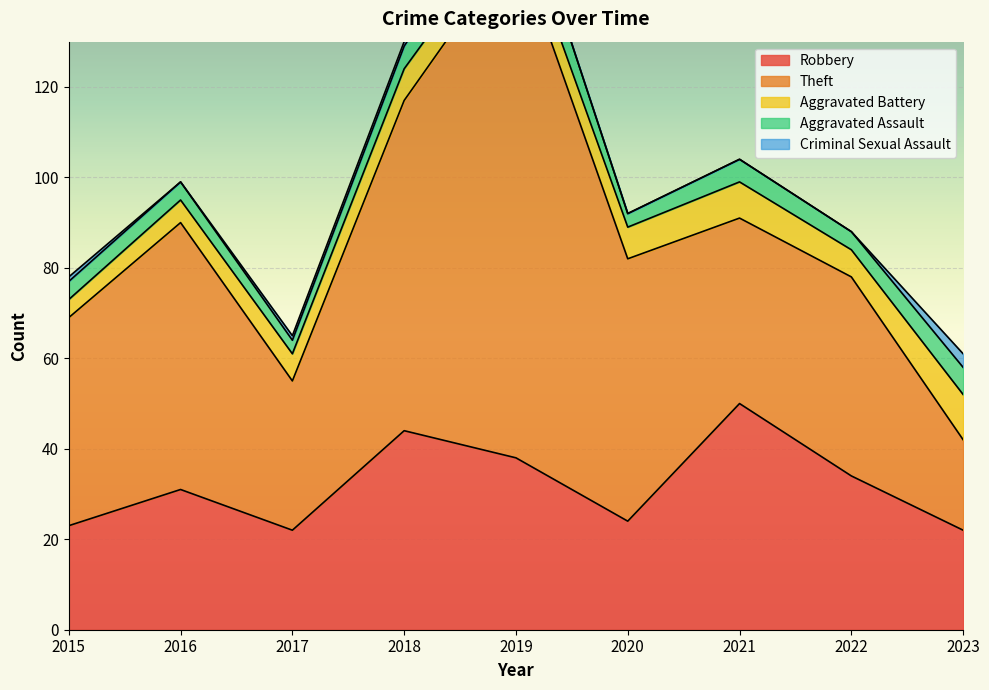

Reading right to left, what are all the values shown in this chart?

Robbery: 22	34	50	24	38	44	22	31	23
Theft: 20	44	41	58	114	73	33	59	46
Aggravated Battery: 10	6	8	7	6	7	6	5	4
Aggravated Assault: 6	4	5	3	9	5	3	4	4
Criminal Sexual Assault: 3	0	0	0	0	1	1	0	1